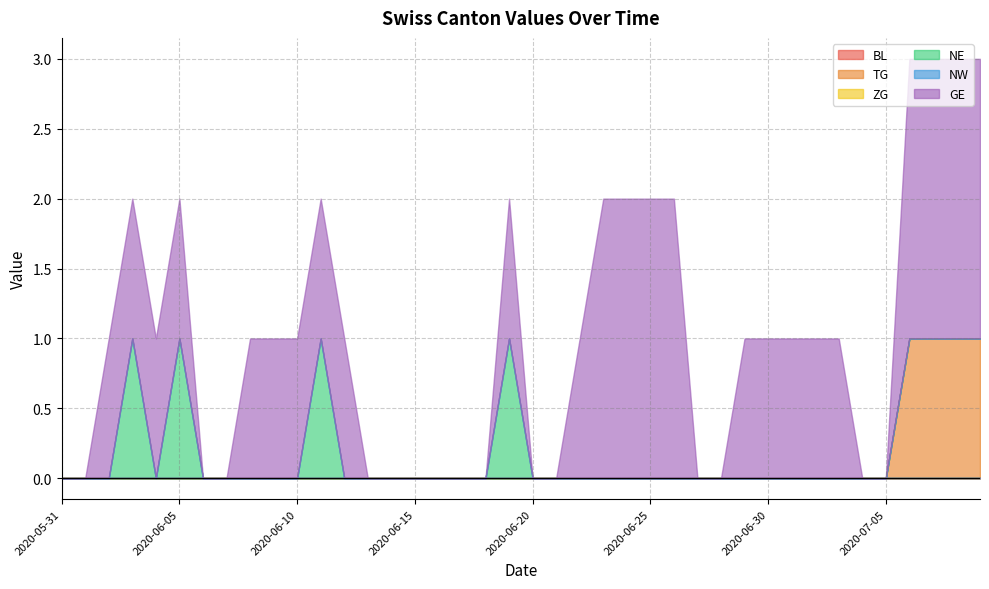

At which label does NE reach its minimum?

2020-05-31